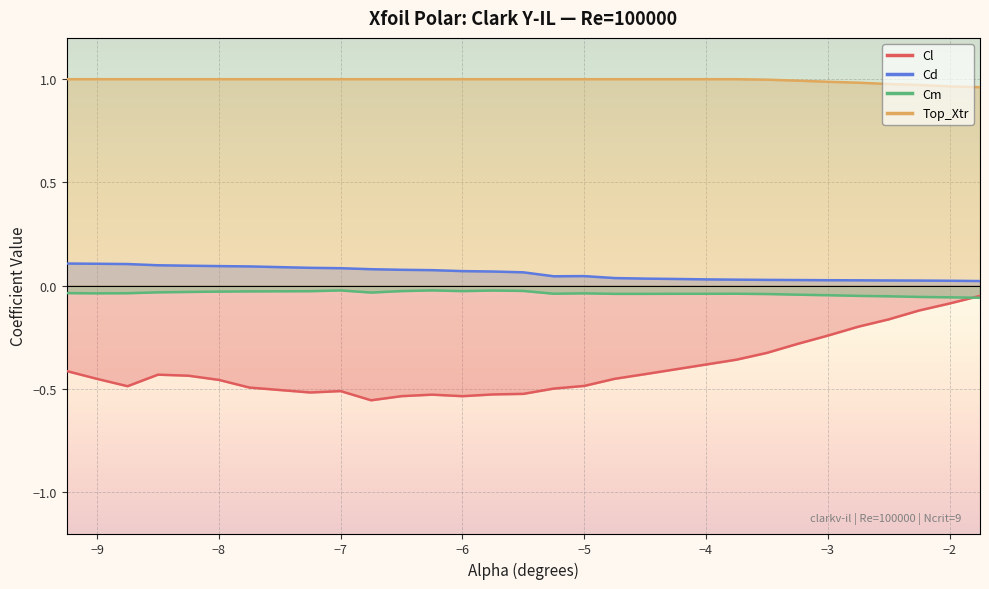

Is the value of Cm at -8.25 greater than the value of Top_Xtr at -2.75?

No